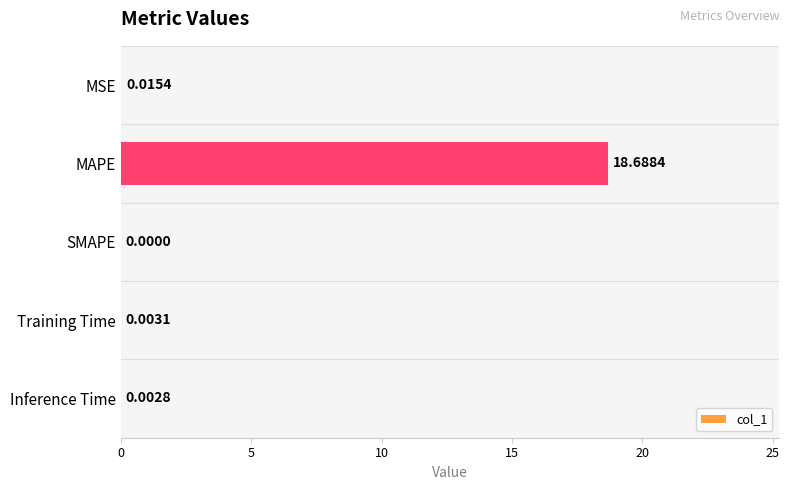

What is the sum of all values?

18.7